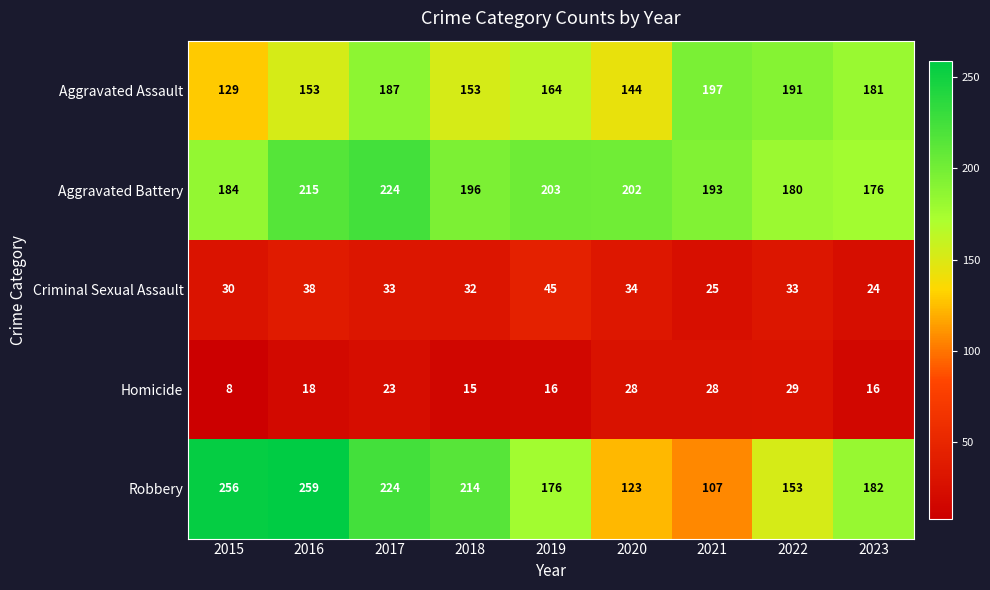

True or false: Homicide has a value of 9 at 2018.

False